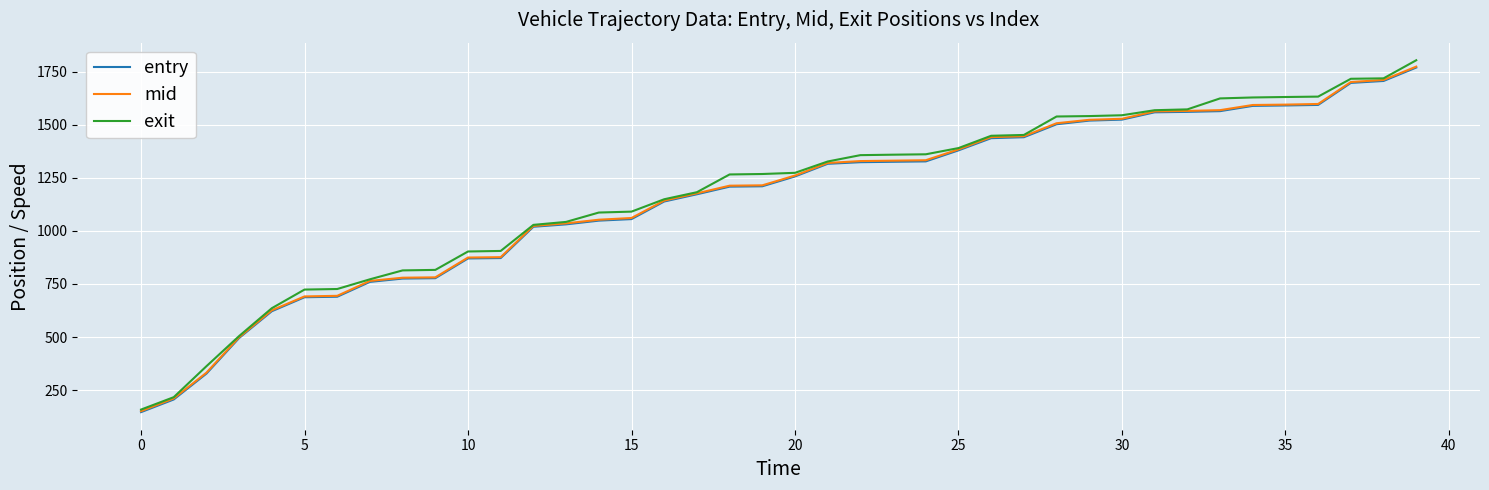

Which series has the widest spread of values?

exit